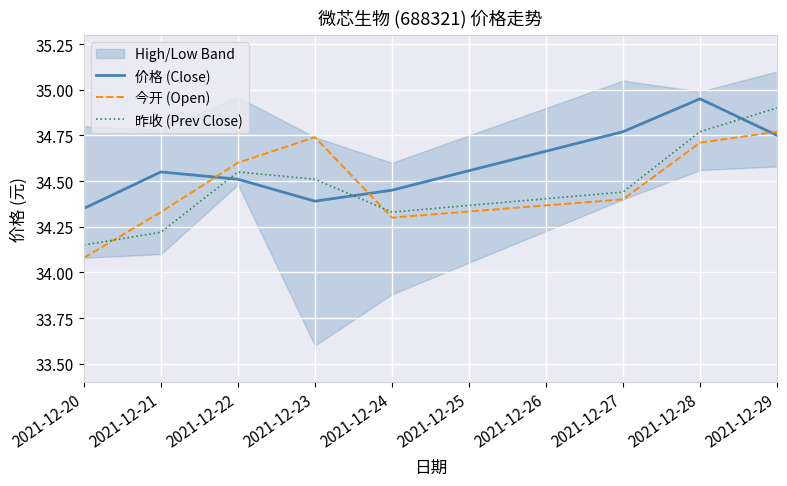

Which category has the lowest value in the 今开 (Open) series?

2021-12-20